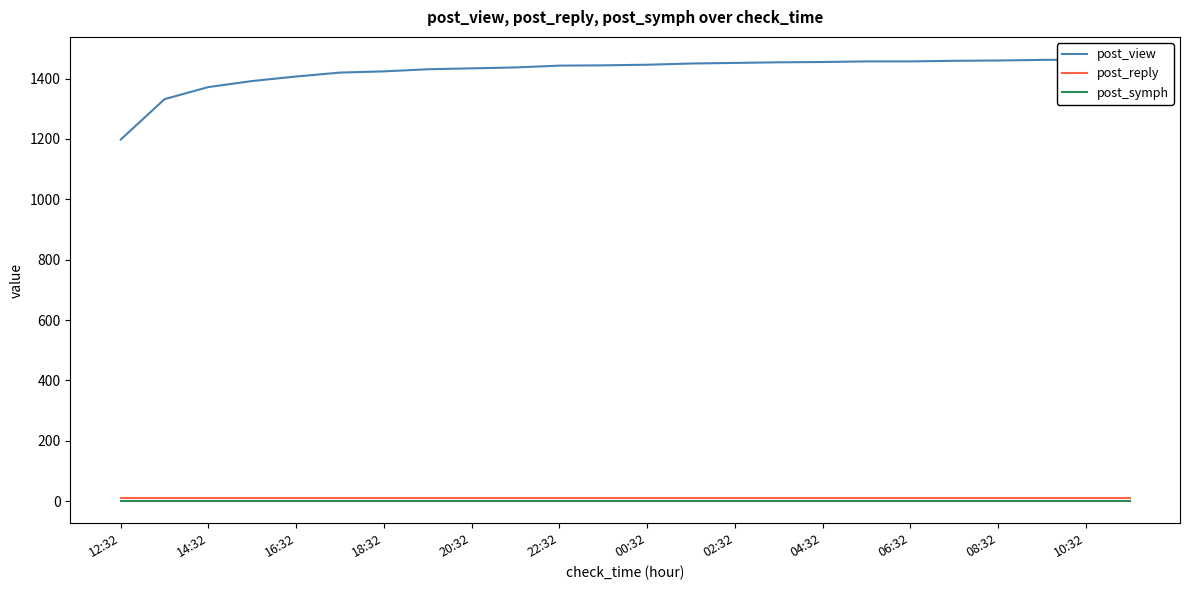

Which category has the lowest value in the post_reply series?

12:32